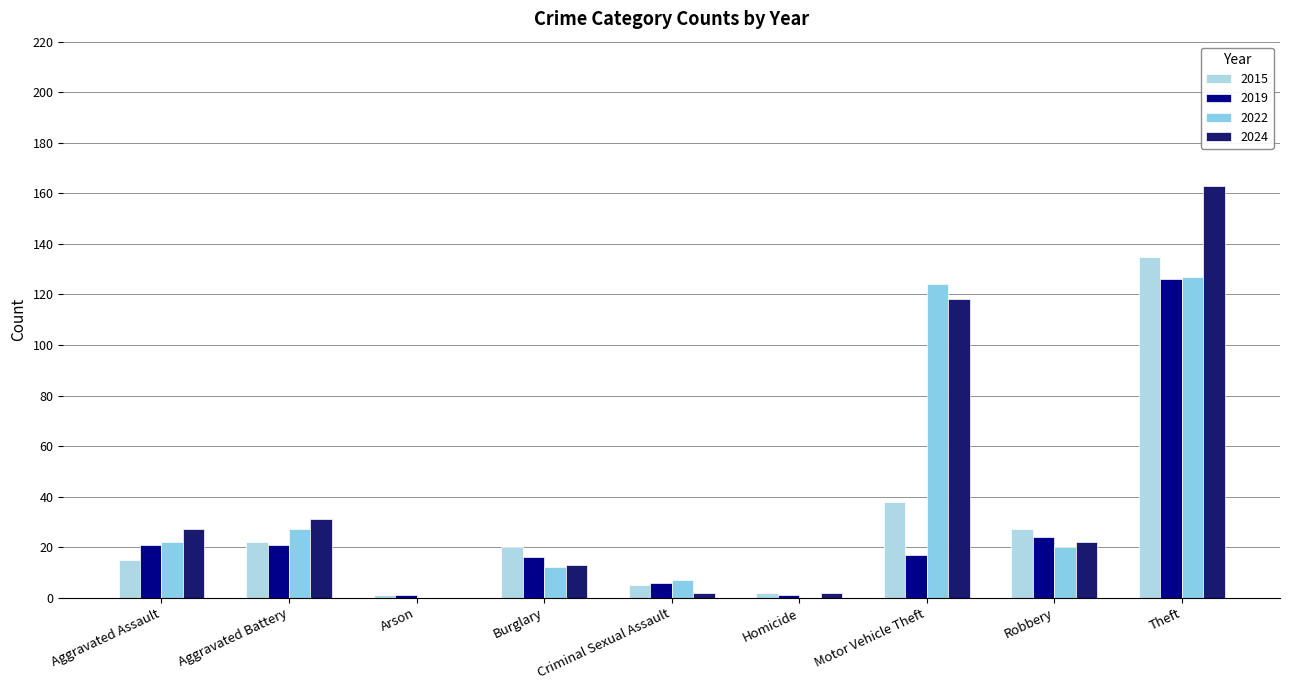

Reading left to right, list all the values displayed in this chart.

2015: Aggravated Assault=15	Aggravated Battery=22	Arson=1	Burglary=20	Criminal Sexual Assault=5	Homicide=2	Motor Vehicle Theft=38	Robbery=27	Theft=135
2019: Aggravated Assault=21	Aggravated Battery=21	Arson=1	Burglary=16	Criminal Sexual Assault=6	Homicide=1	Motor Vehicle Theft=17	Robbery=24	Theft=126
2022: Aggravated Assault=22	Aggravated Battery=27	Arson=0	Burglary=12	Criminal Sexual Assault=7	Homicide=0	Motor Vehicle Theft=124	Robbery=20	Theft=127
2024: Aggravated Assault=27	Aggravated Battery=31	Arson=0	Burglary=13	Criminal Sexual Assault=2	Homicide=2	Motor Vehicle Theft=118	Robbery=22	Theft=163